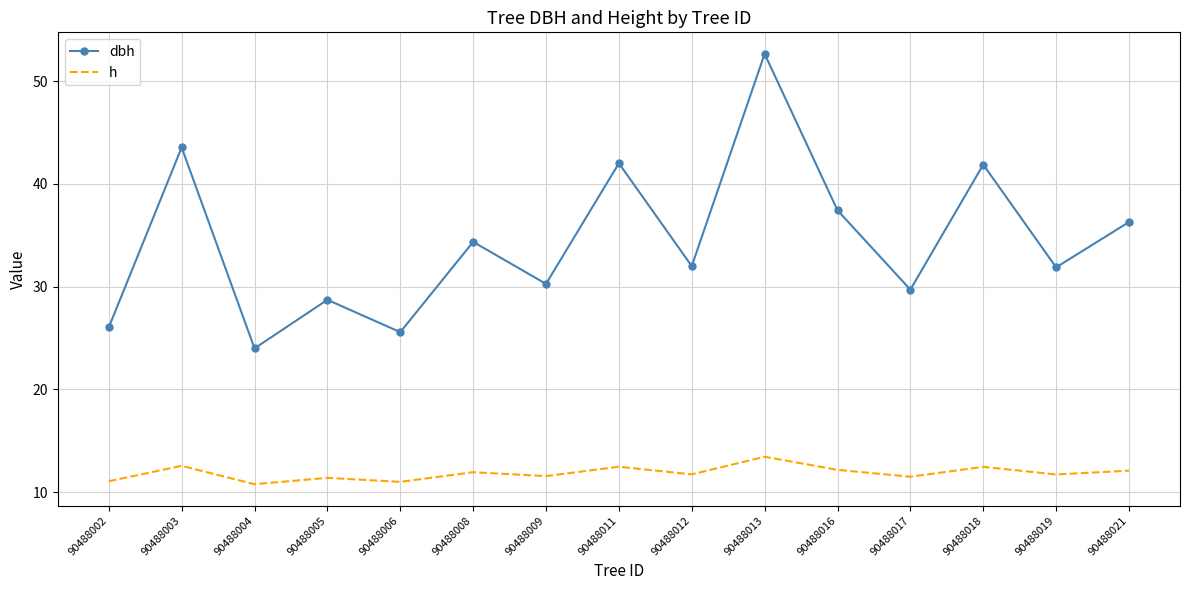

What is the difference between the maximum and minimum values in the dbh series?

28.7